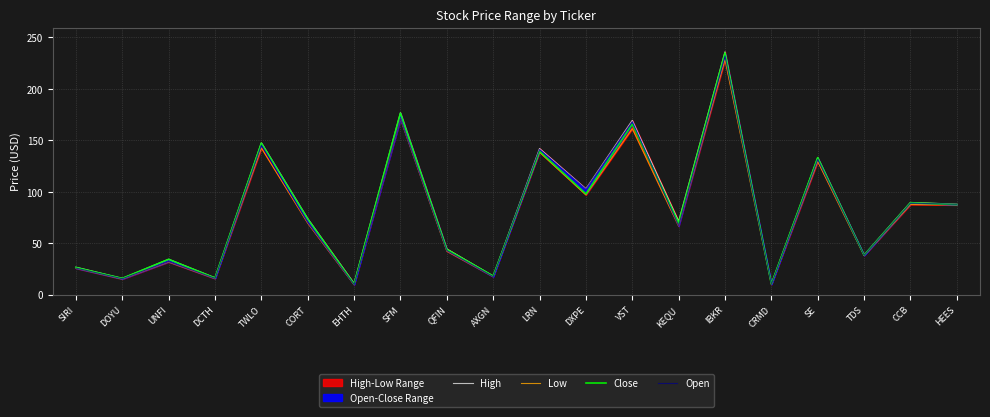

List the series in order of their overall mean, lowest first.

Low, Open, Close, High